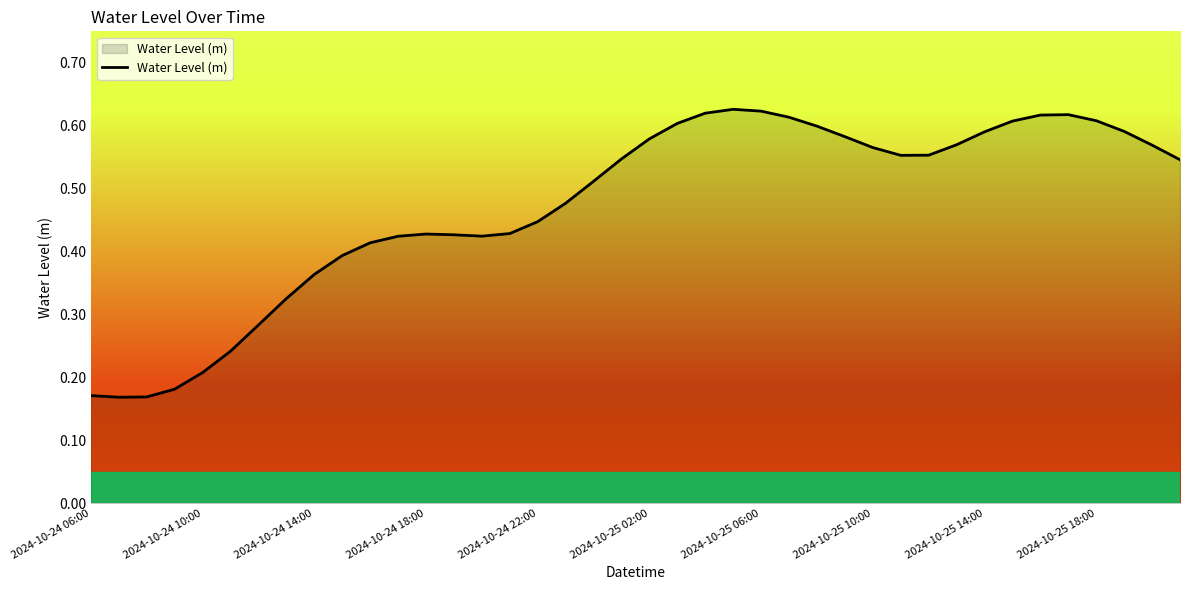

How many lines are shown in the chart?

1